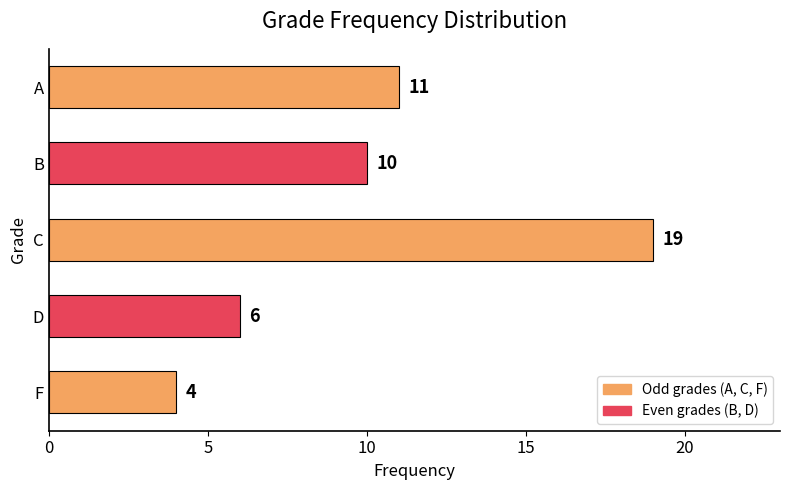

Where is the data nearest to the value 11?

A